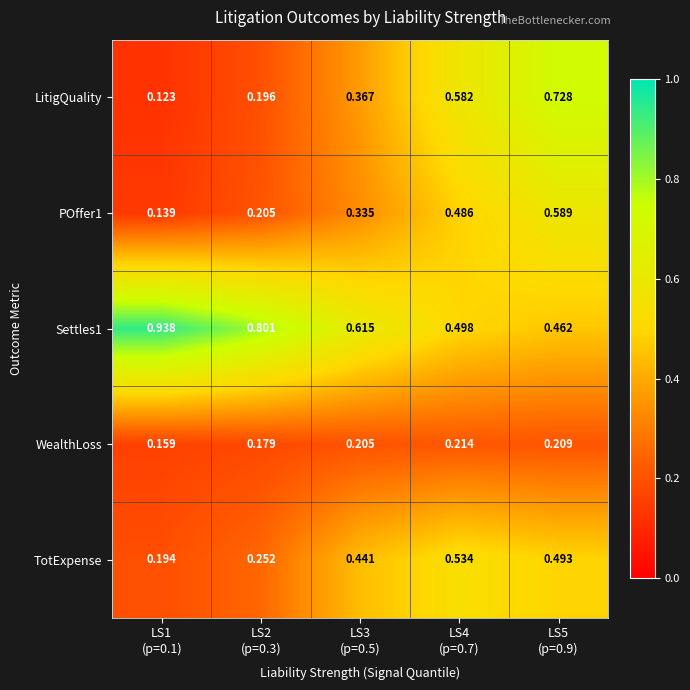

Which series has the widest spread of values?

LitigQuality